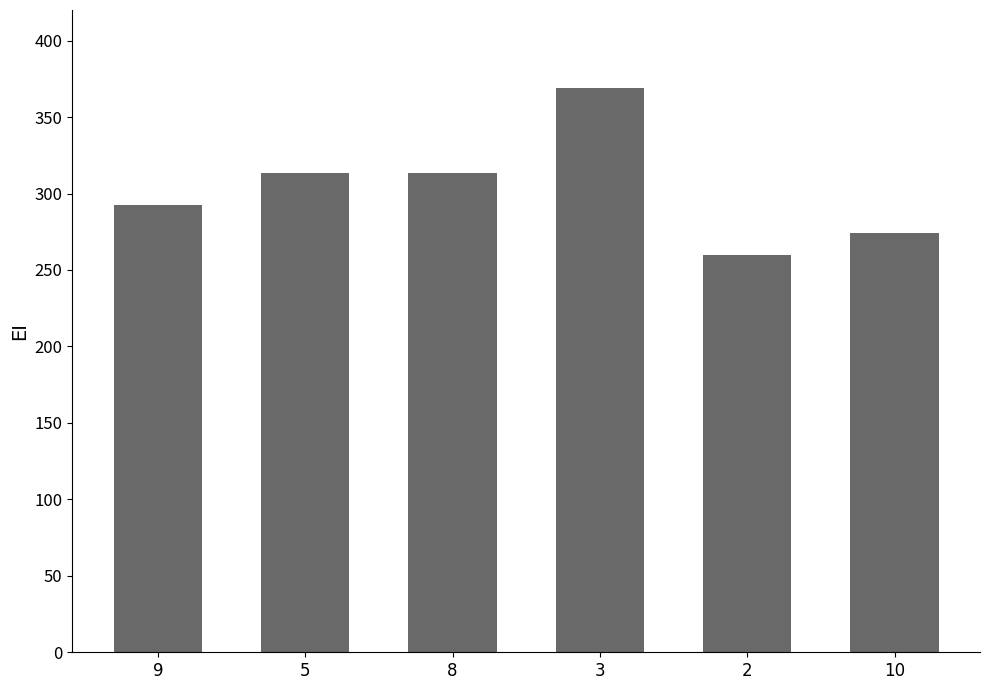

Where does the data first go above 313?

5